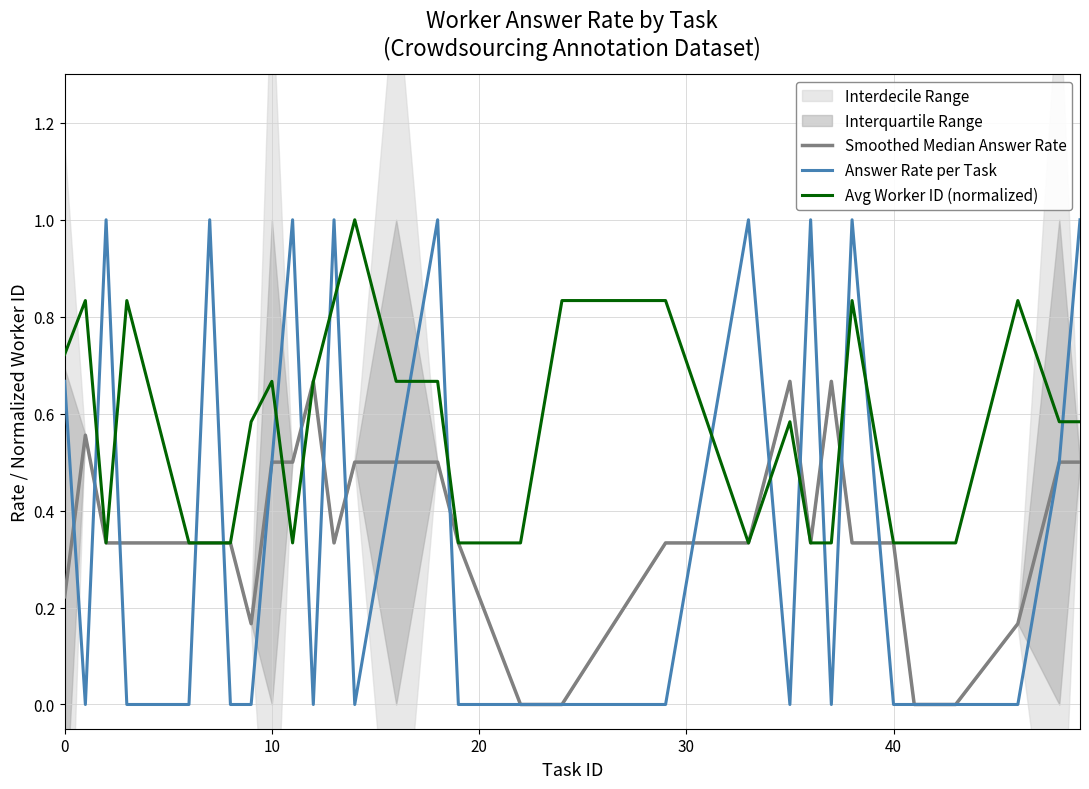

What is the maximum value shown in the chart?

1.0